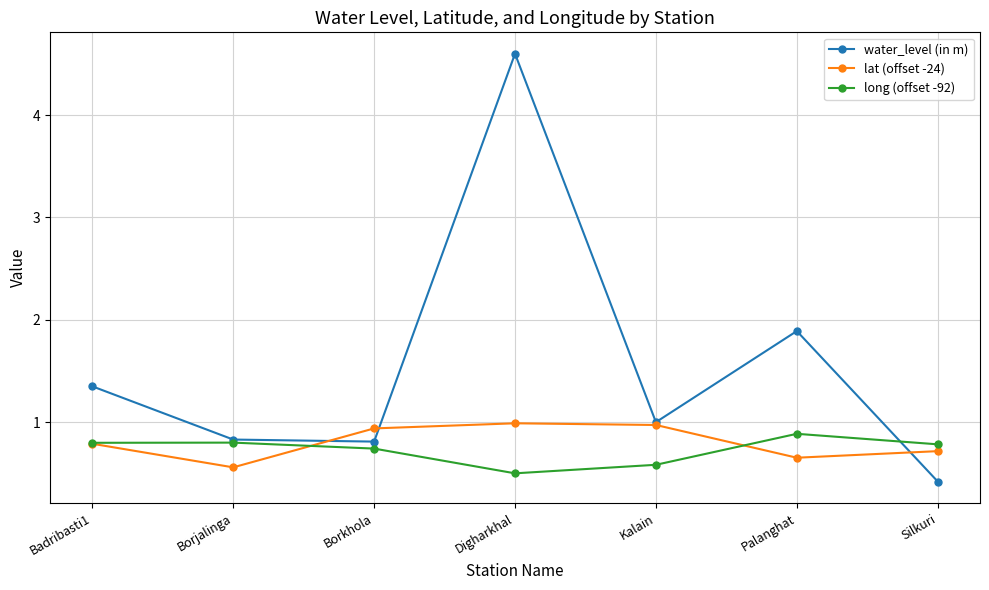

What is the spread (max minus min) of values at Digharkhal?

4.1